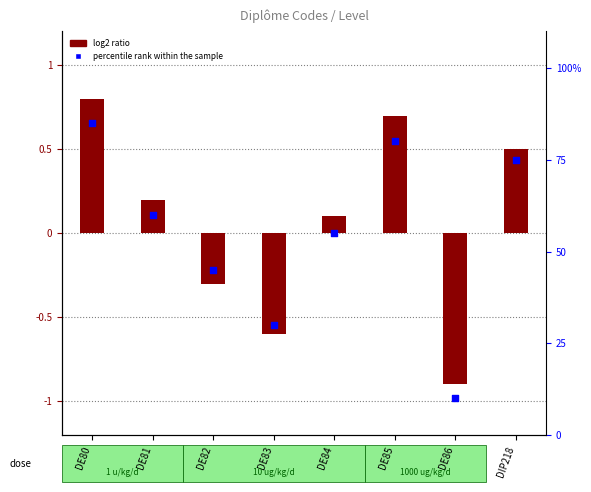

Is the value of log2 ratio at DE82 greater than the value of percentile rank within the sample at DE80?

No